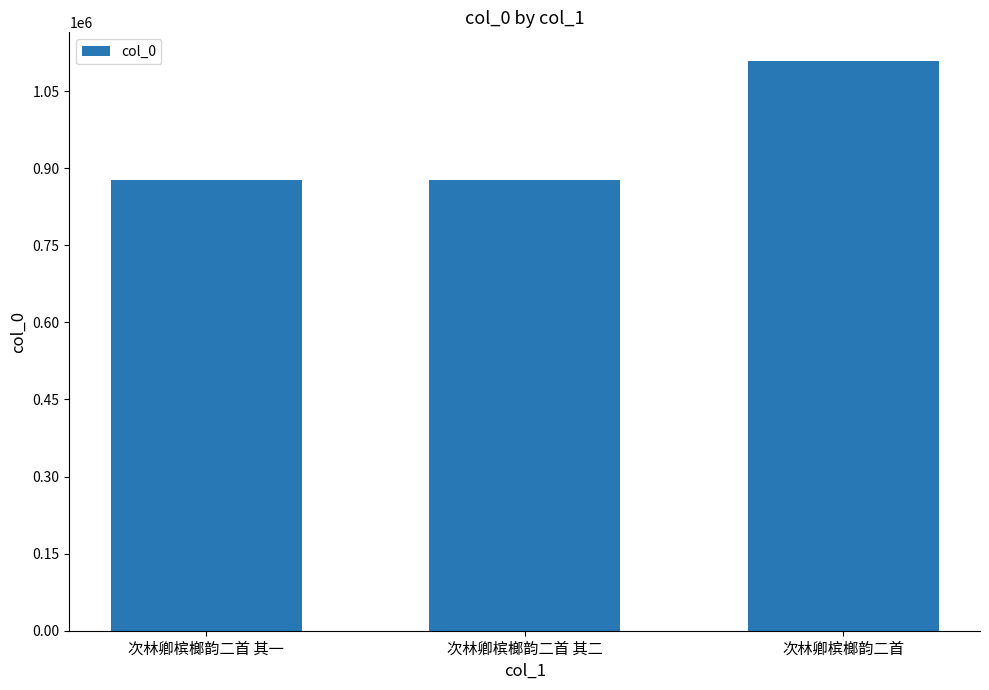

What position from the right is 次林卿槟榔韵二首 其一?

3